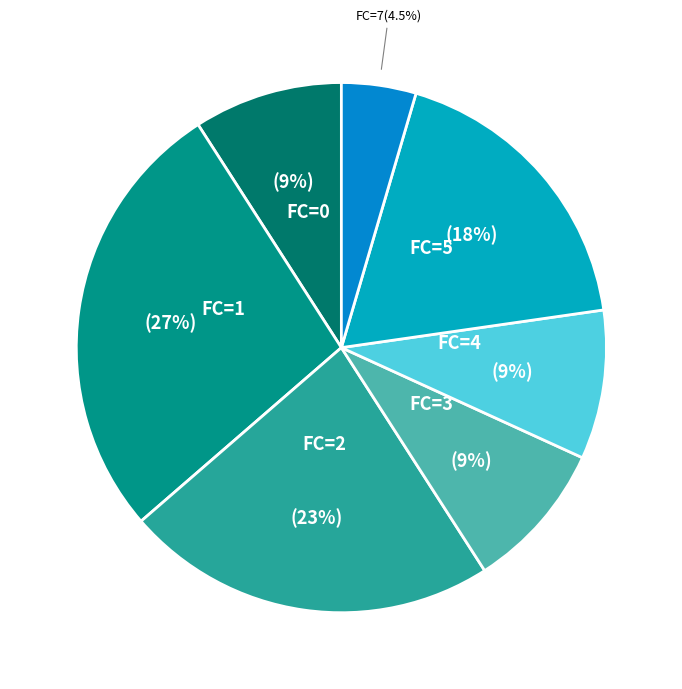

How many segments does this pie chart have?

7